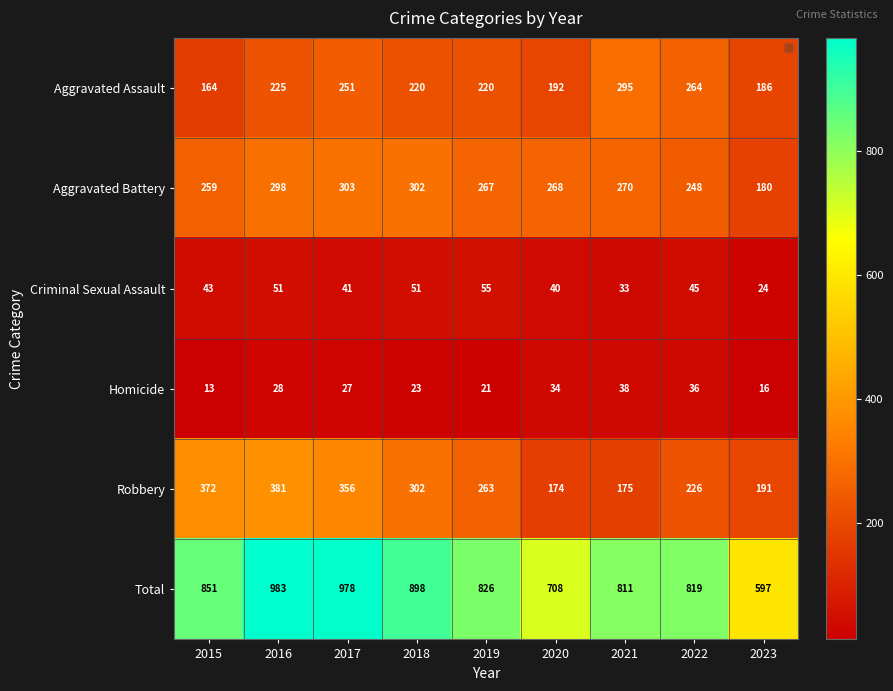

At which label does Robbery first exceed 263?

2015